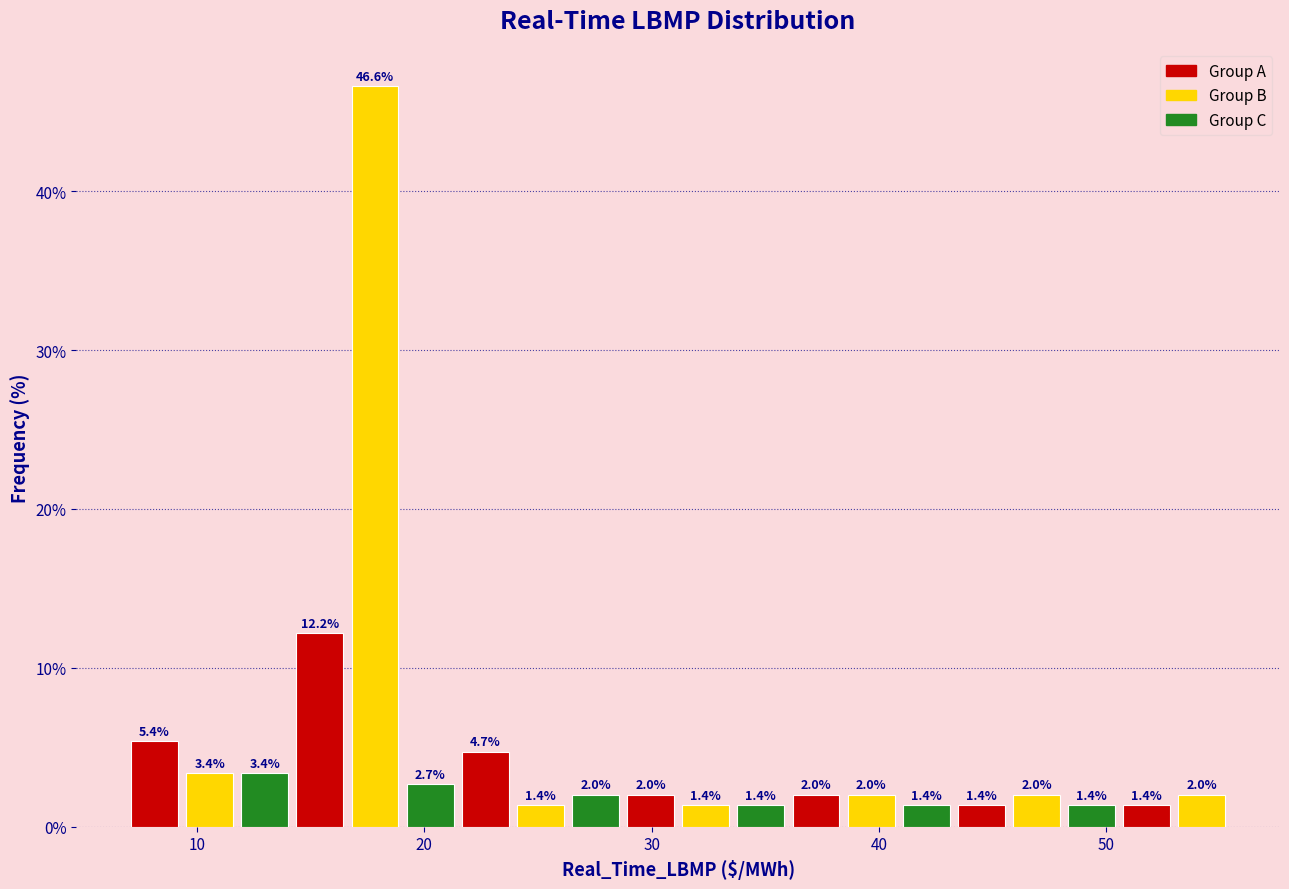

Around what value on the x-axis is the tallest bar? Give the approximate position of its centre, as read against the axis.

18